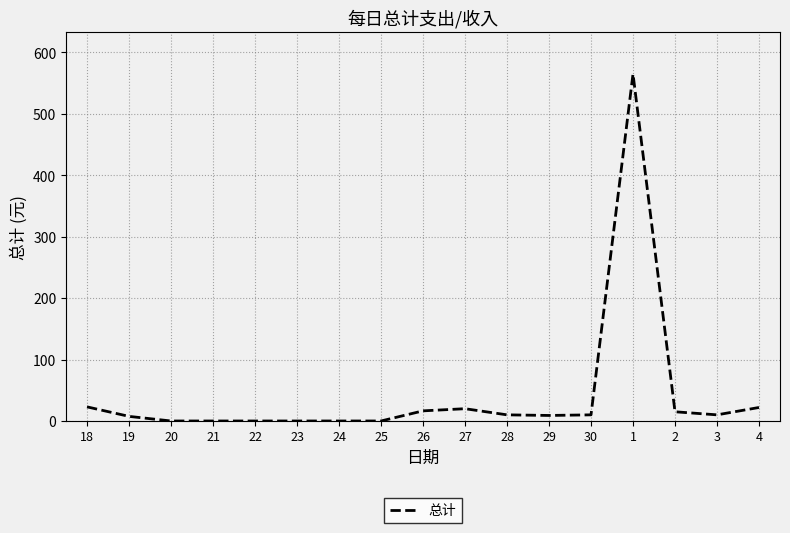

What is the difference between the values at 27 and 25?

20.0